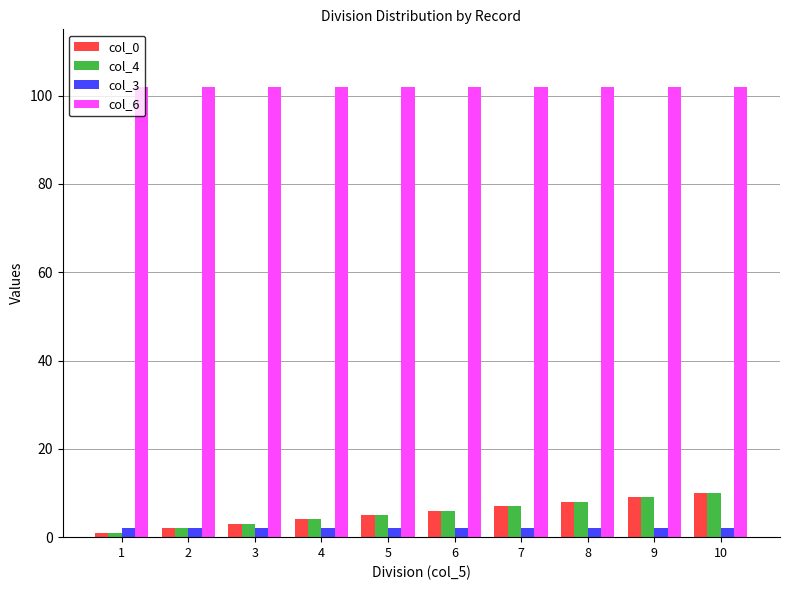

Which series has the largest total across all categories?

col_6